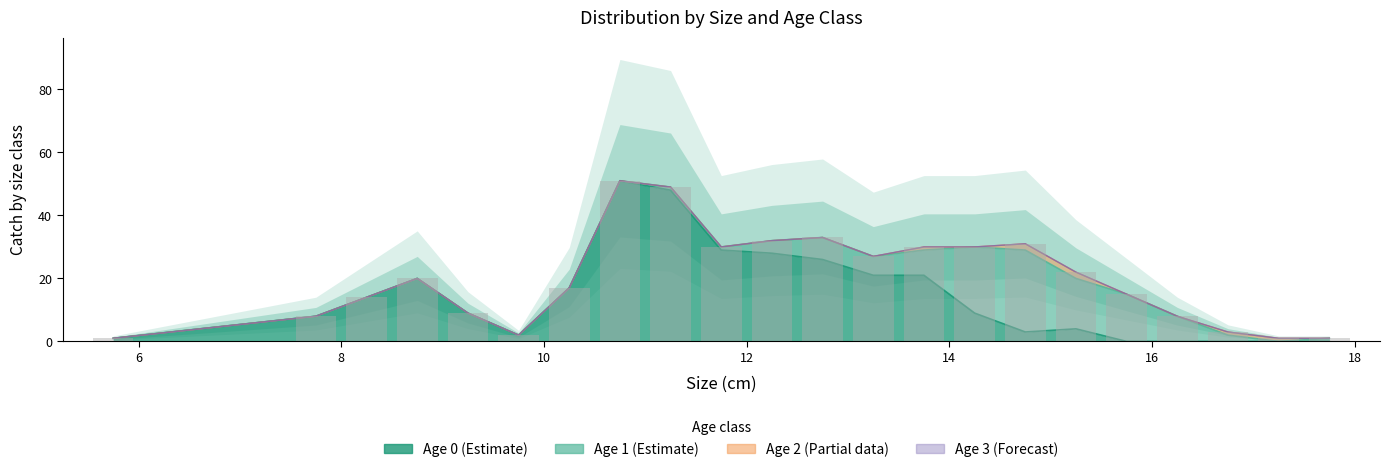

True or false: the data shows 17 at 16.

True